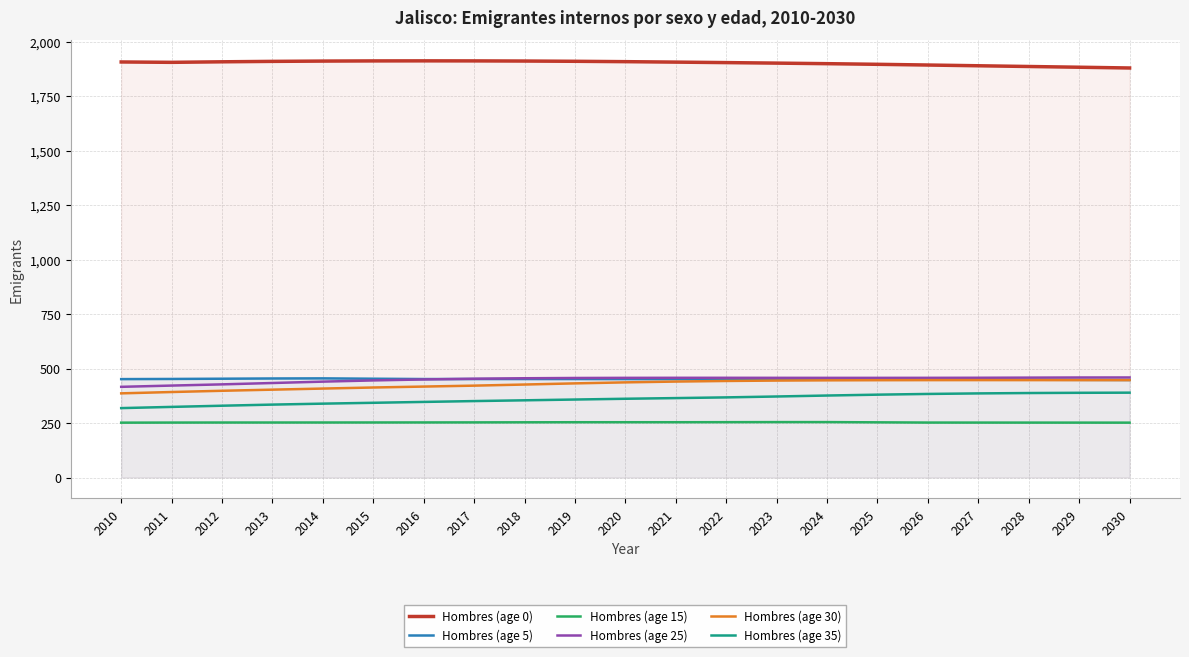

At 2024, list the series in order from smallest to largest.

Hombres (age 15), Hombres (age 35), Hombres (age 30), Hombres (age 5), Hombres (age 25), Hombres (age 0)